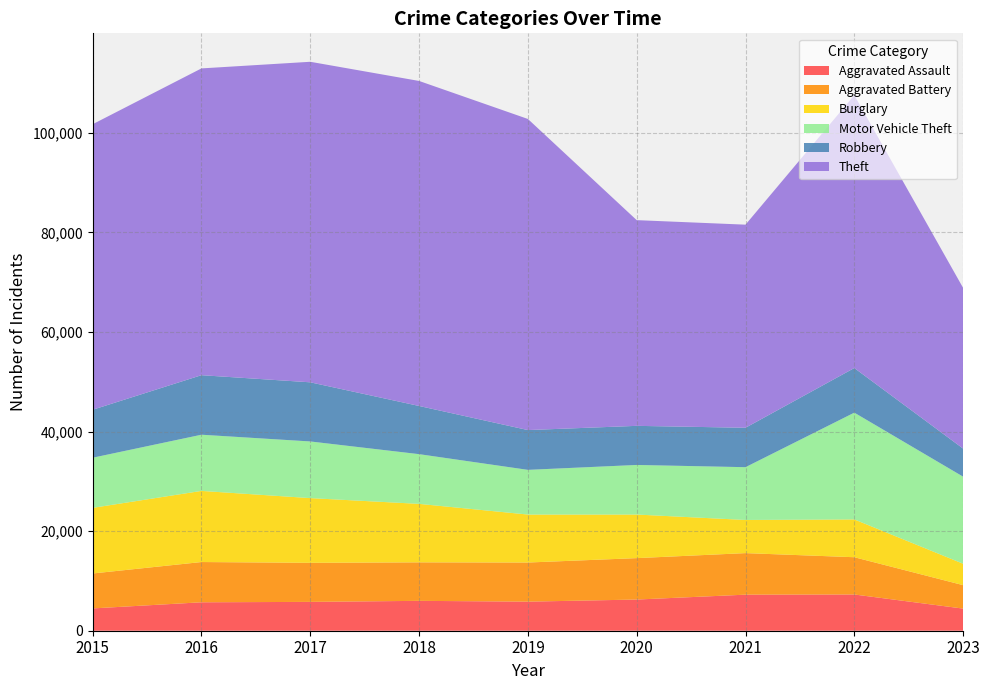

Reading right to left, transcribe all the data shown in this chart.

Aggravated Assault: 2023=4444	2022=7278	2021=7243	2020=6263	2019=5841	2018=6001	2017=5793	2016=5712	2015=4480
Aggravated Battery: 2023=4710	2022=7486	2021=8346	2020=8319	2019=7857	2018=7734	2017=7845	2016=8085	2015=7018
Burglary: 2023=4302	2022=7592	2021=6659	2020=8757	2019=9638	2018=11747	2017=13001	2016=14289	2015=13184
Motor Vehicle Theft: 2023=17488	2022=21447	2021=10602	2020=9959	2019=8977	2018=9985	2017=11380	2016=11286	2015=10068
Robbery: 2023=5641	2022=8965	2021=7918	2020=7855	2019=7994	2018=9680	2017=11880	2016=11960	2015=9638
Theft: 2023=32275	2022=54810	2021=40797	2020=41321	2019=62491	2018=65286	2017=64385	2016=61621	2015=57350